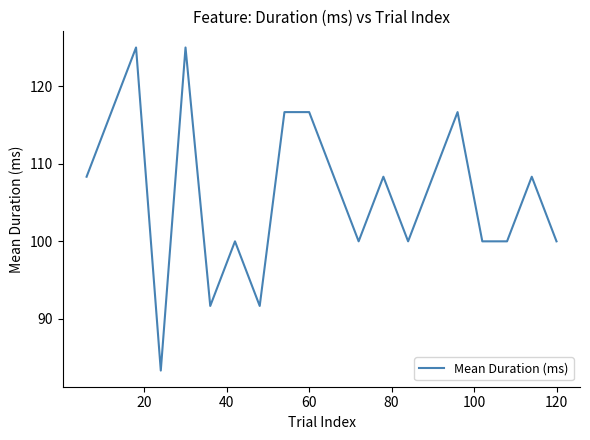

What is the minimum value shown in the chart?

83.3